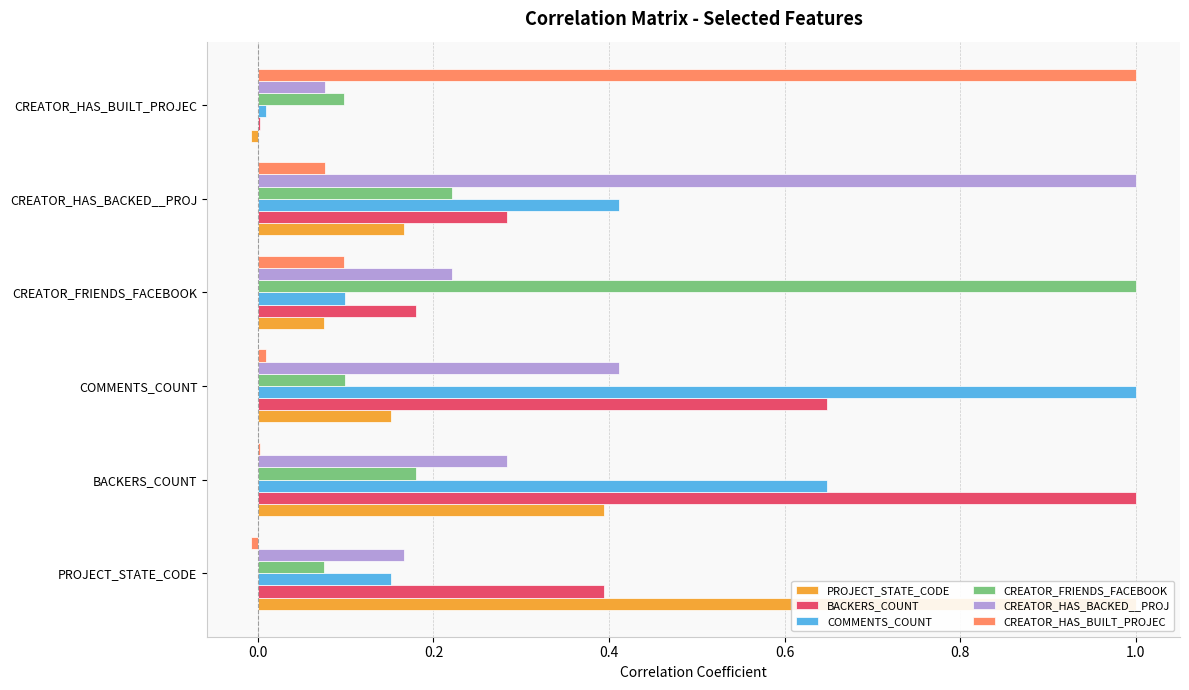

Is it true that COMMENTS_COUNT equals 1.0 at 0.2?

True